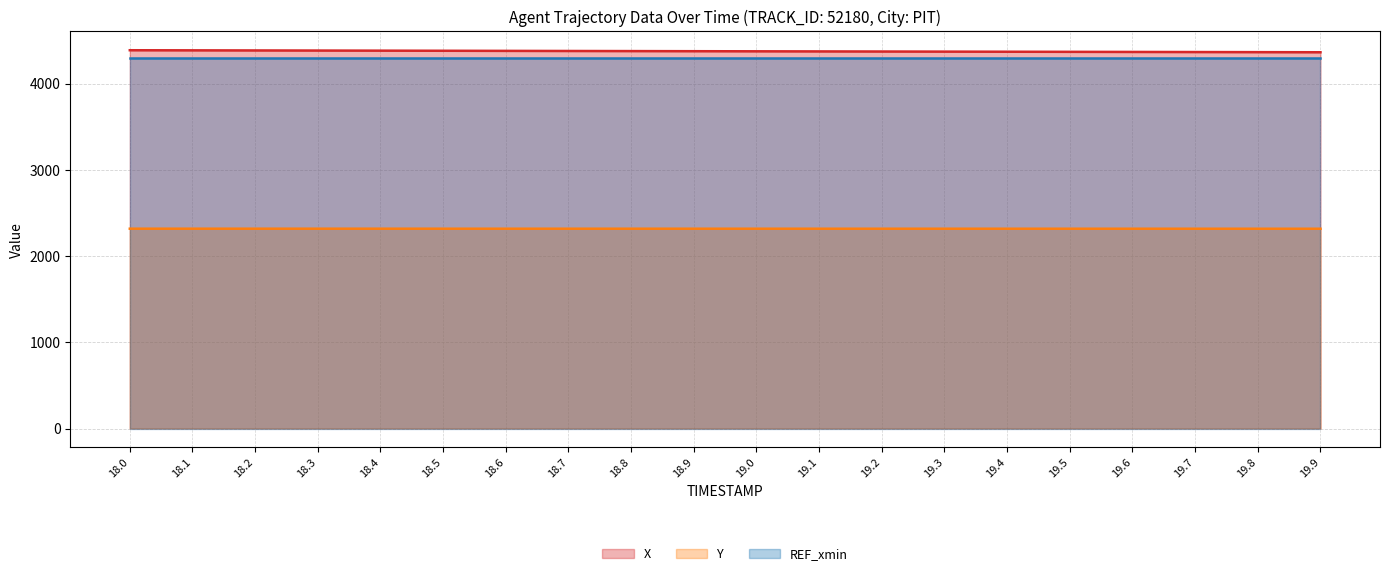

True or false: Y and X cross at least once.

False